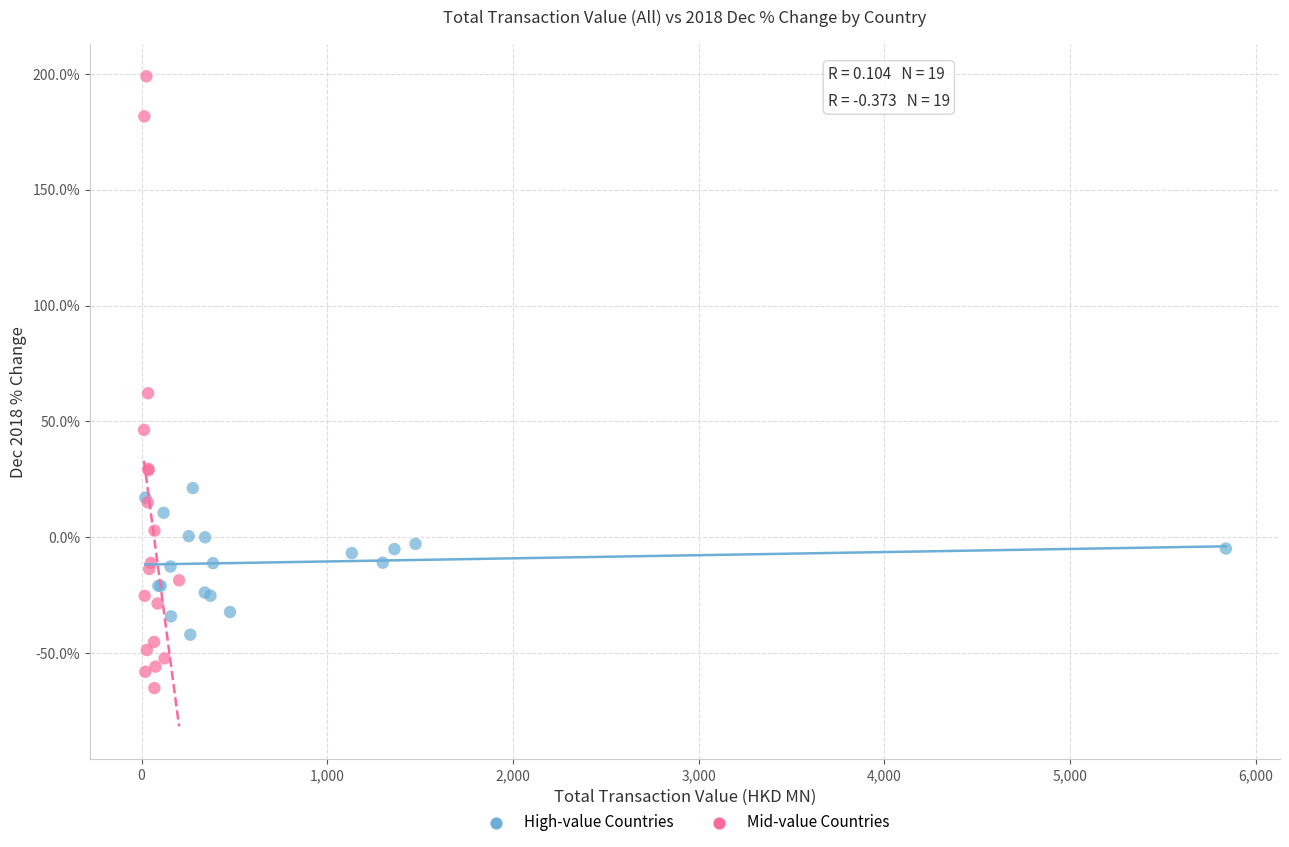

Which series contains the highest Y value?

Mid-value Countries